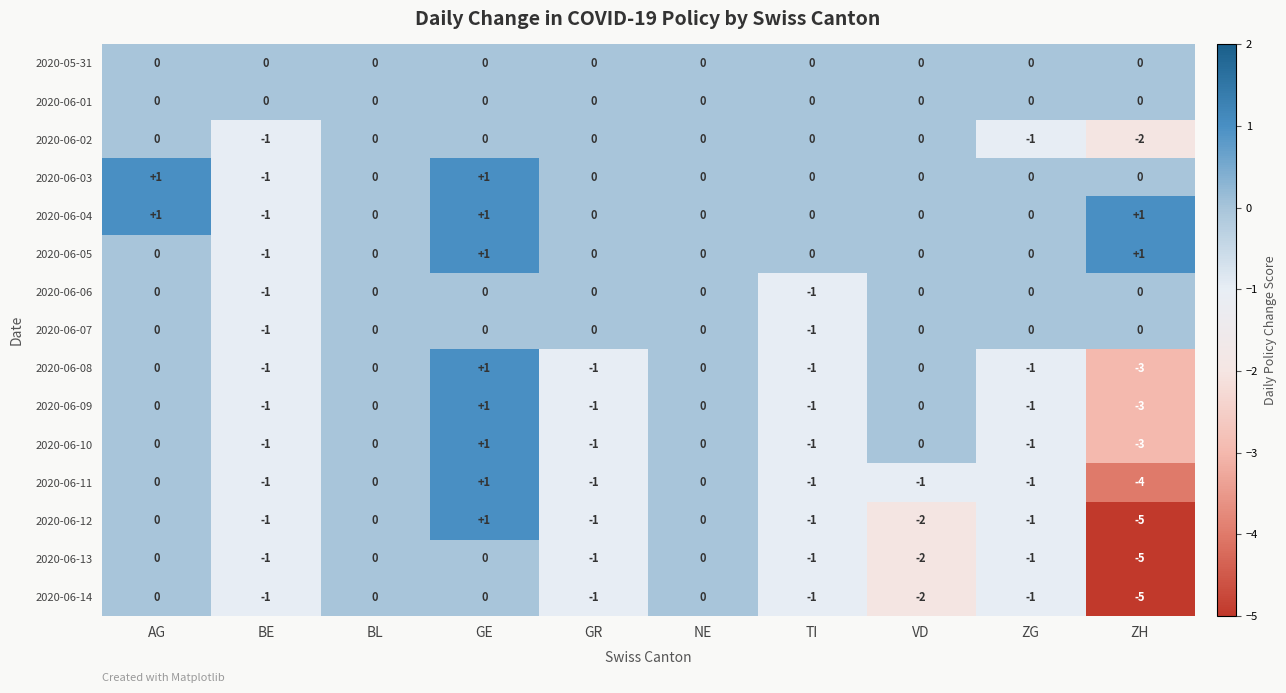

How many data points does each series have?

10